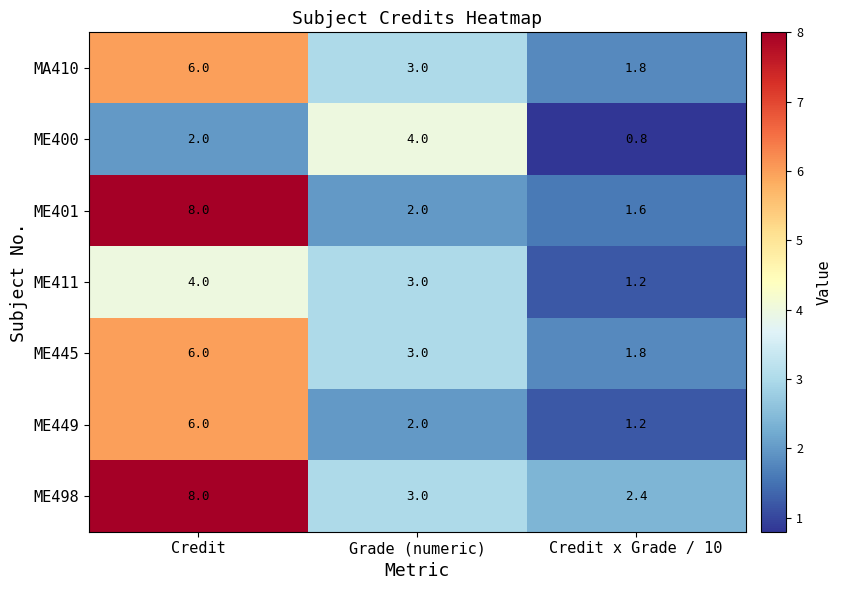

The value of ME449 at Grade (numeric) is 0.6. True or false?

False